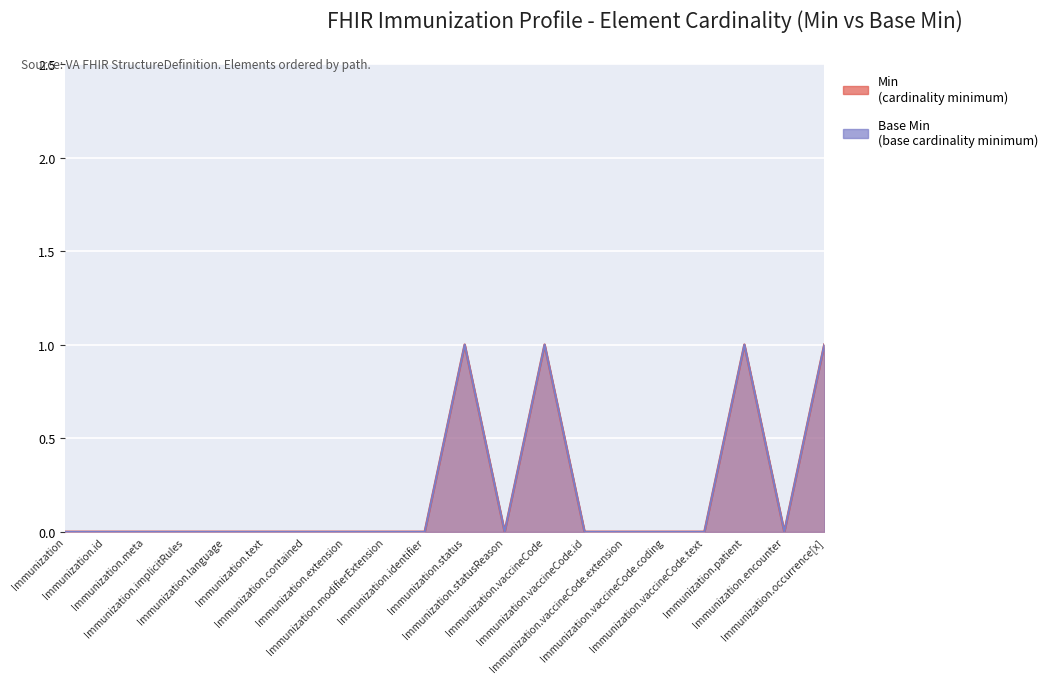

What is the sum of all Min values?

4